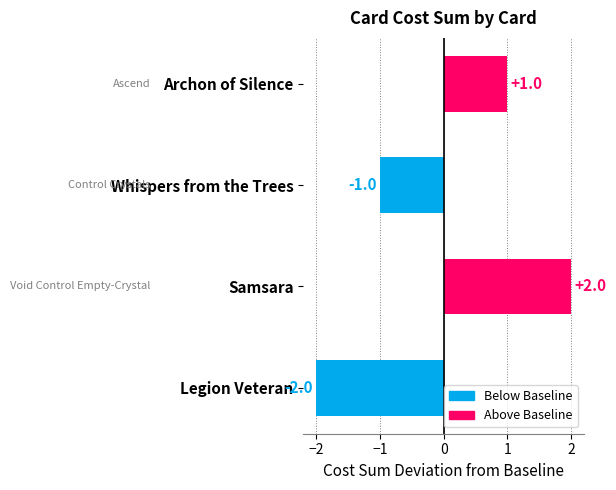

How many data points does each series have?

4